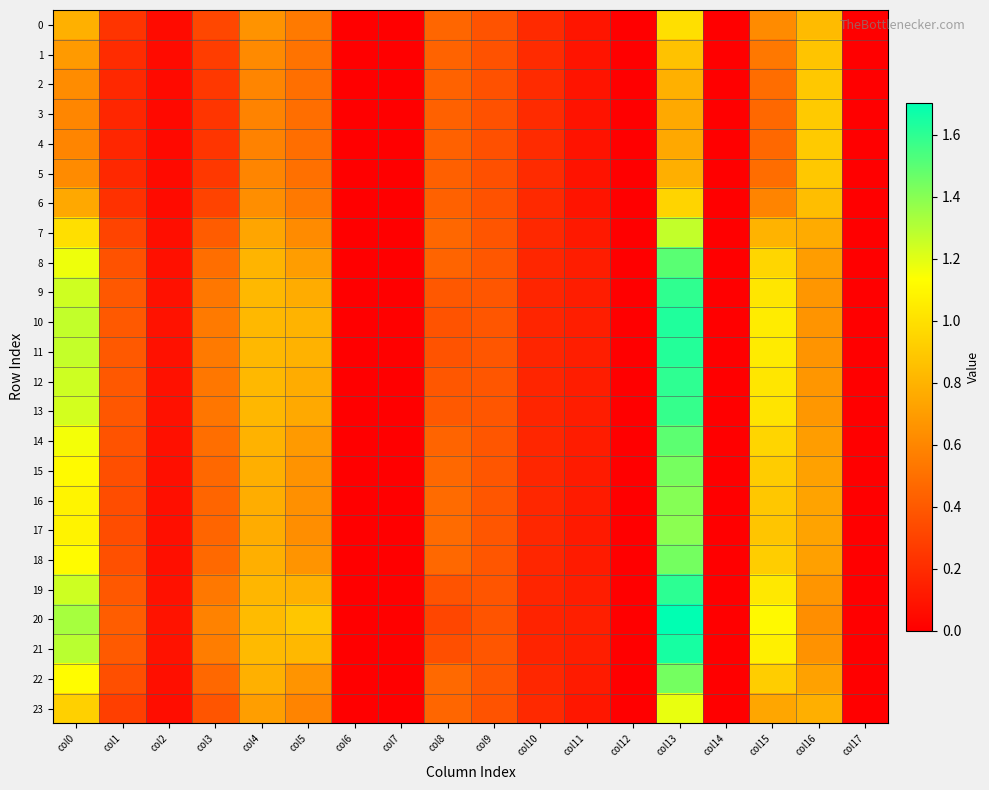

Rank the series at col12 from lowest to highest value.

0, 1, 2, 3, 4, 5, 6, 7, 8, 9, 10, 11, 12, 13, 14, 15, 16, 17, 18, 19, 20, 21, 22, 23